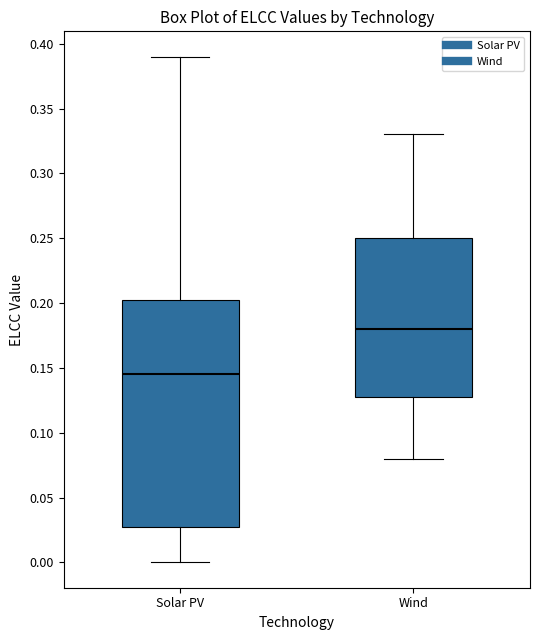

Reading left to right, transcribe this box plot: for each box, give where its median line is, the range the box spans, and where its two whiskers end, as read against the y-axis. The values are not printed on the chart, so give them approximately, as read against the axis.

Solar PV: median 0.145, box 0.030 to 0.205, whiskers 0.000 to 0.390
Wind: median 0.180, box 0.130 to 0.250, whiskers 0.080 to 0.330